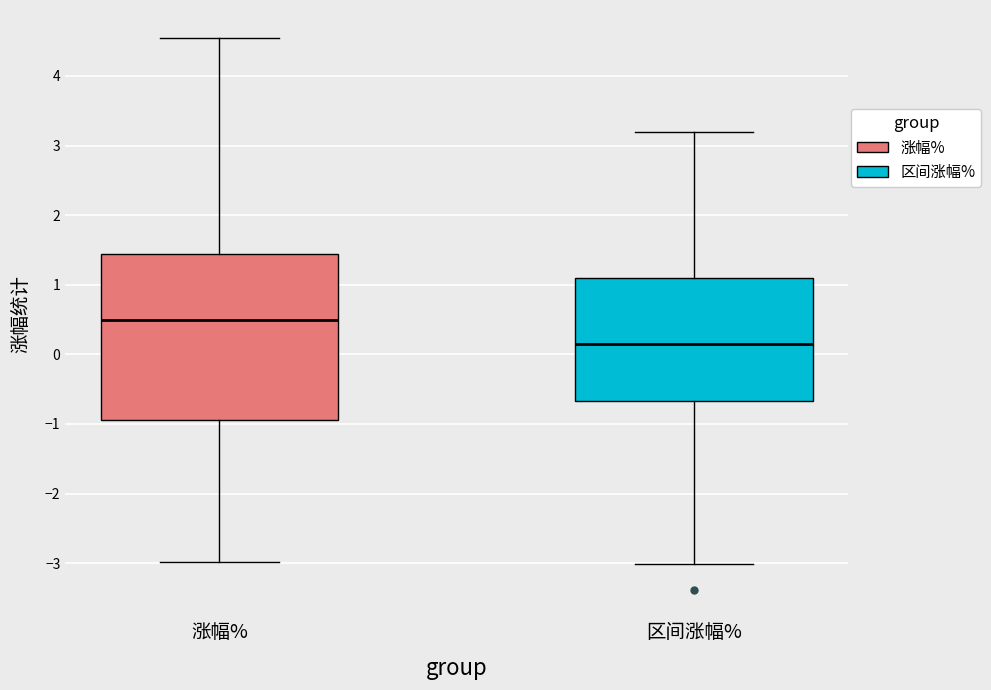

Where is the lower edge of the box for 涨幅% on the y-axis? The values are not printed on the chart, so give them approximately, as read against the axis.

-0.9